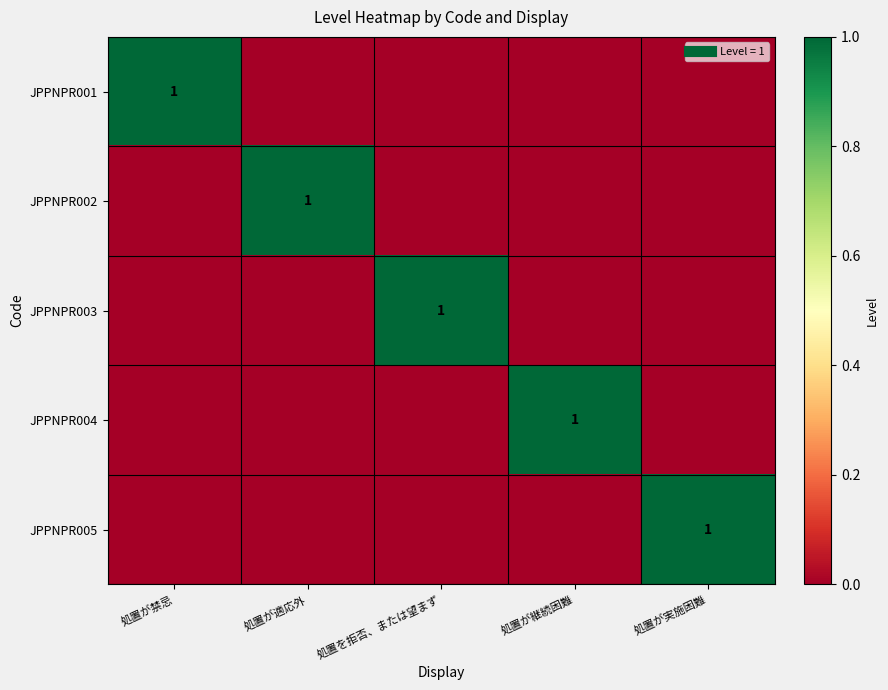

At which category does the chart reach its peak across all series?

処置が禁忌